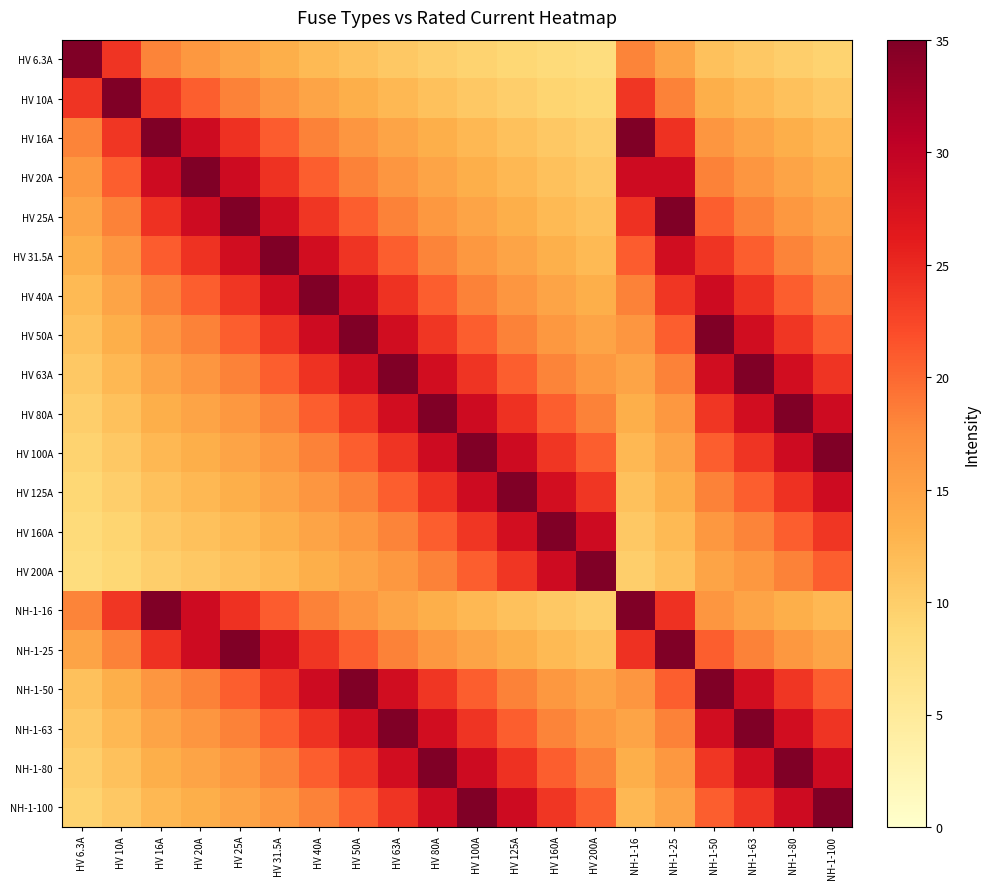

Which series has the widest spread of values?

HV 6.3A